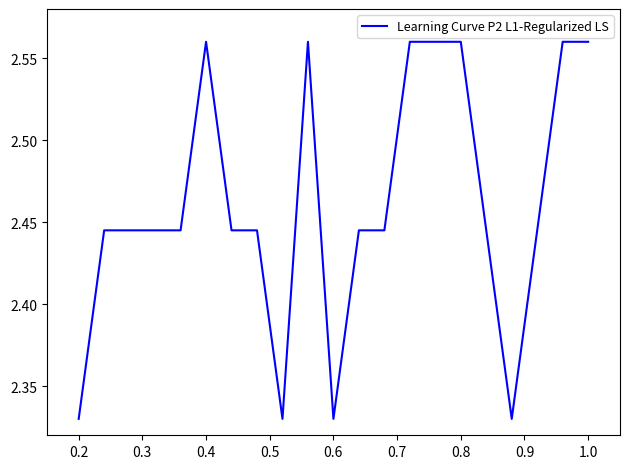

Does the chart display data point markers on the line(s)?

No